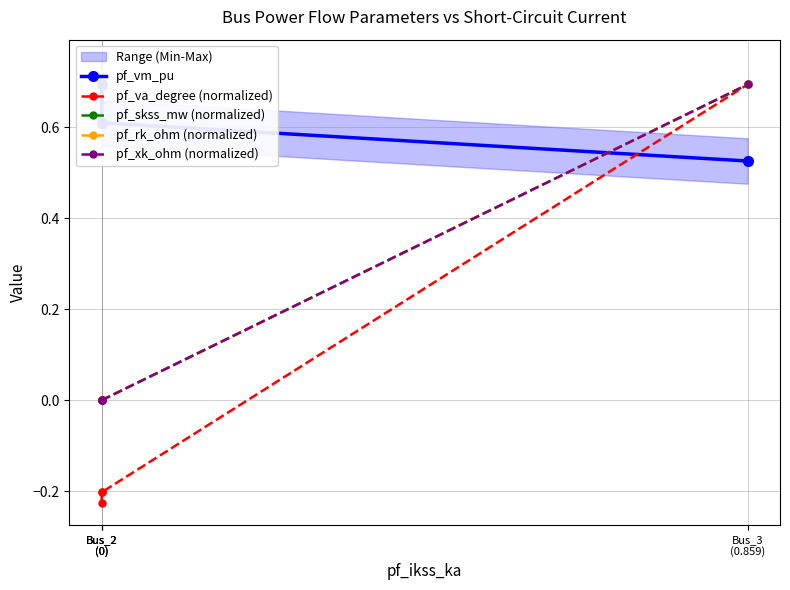

What is the spread (max minus min) of values at Bus_2
(0)?

0.9